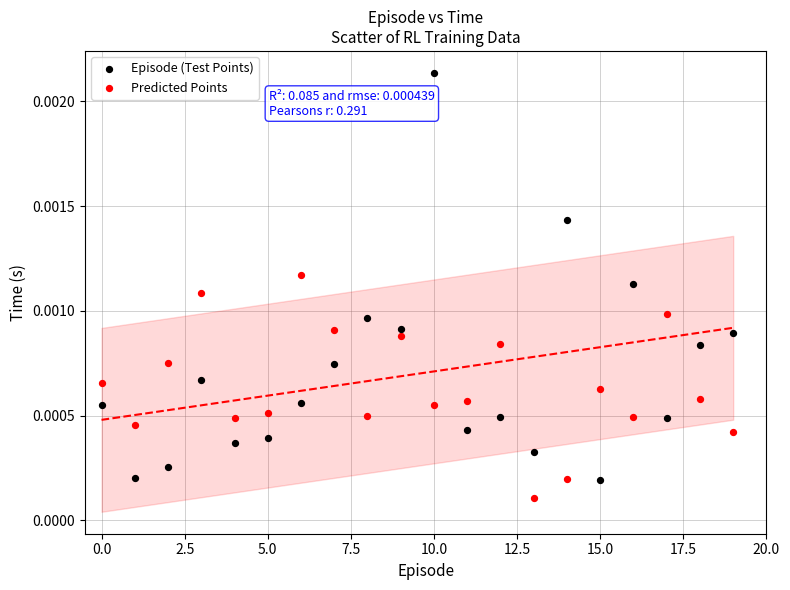

Which series has the largest Y range (max minus min)?

Episode (Test Points)